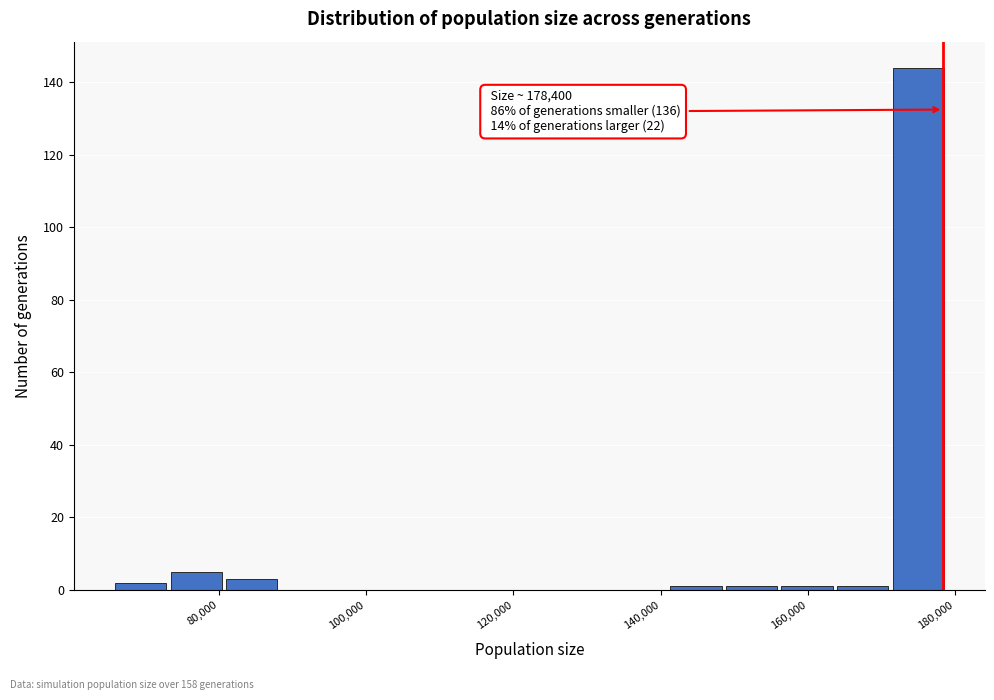

Around what value on the x-axis is the tallest bar? Give the approximate position of its centre, as read against the axis.

174000